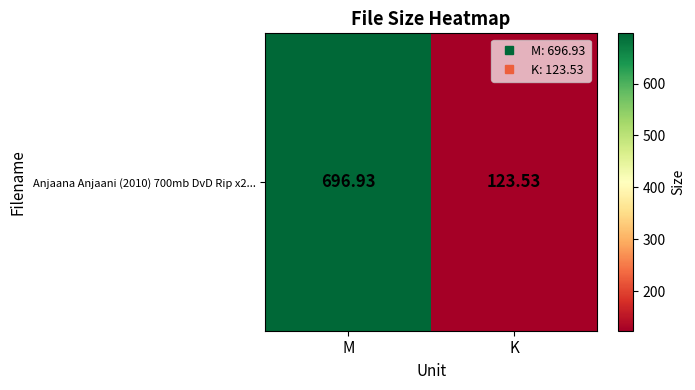

Where is the data nearest to the value 410?

K